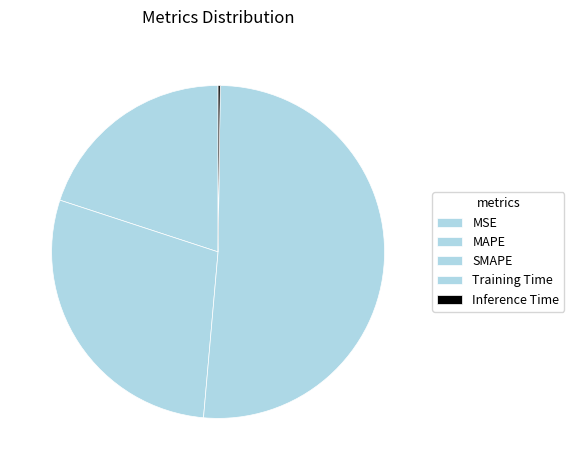

To the nearest percent, what percentage of the pie is SMAPE?

29%